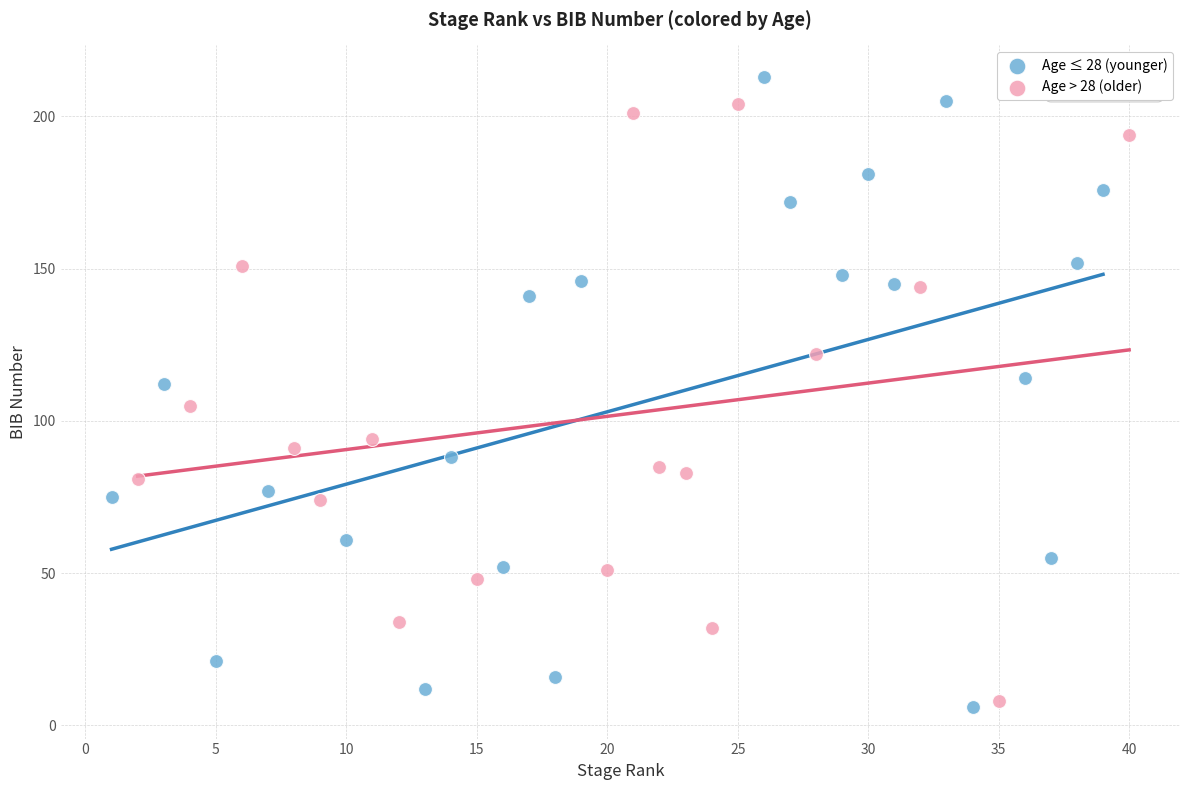

What are all the series names shown in the legend?

Age ≤ 28 (younger), Age > 28 (older)